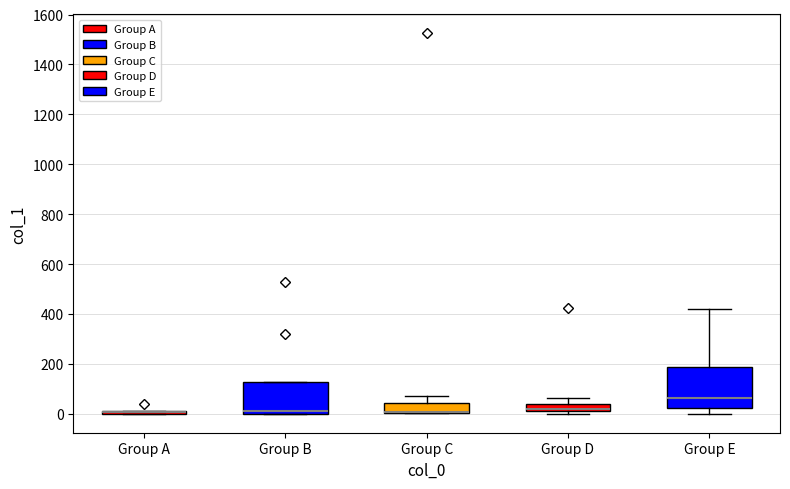

Which box is the tallest, from its lower edge to its upper edge?

Group E